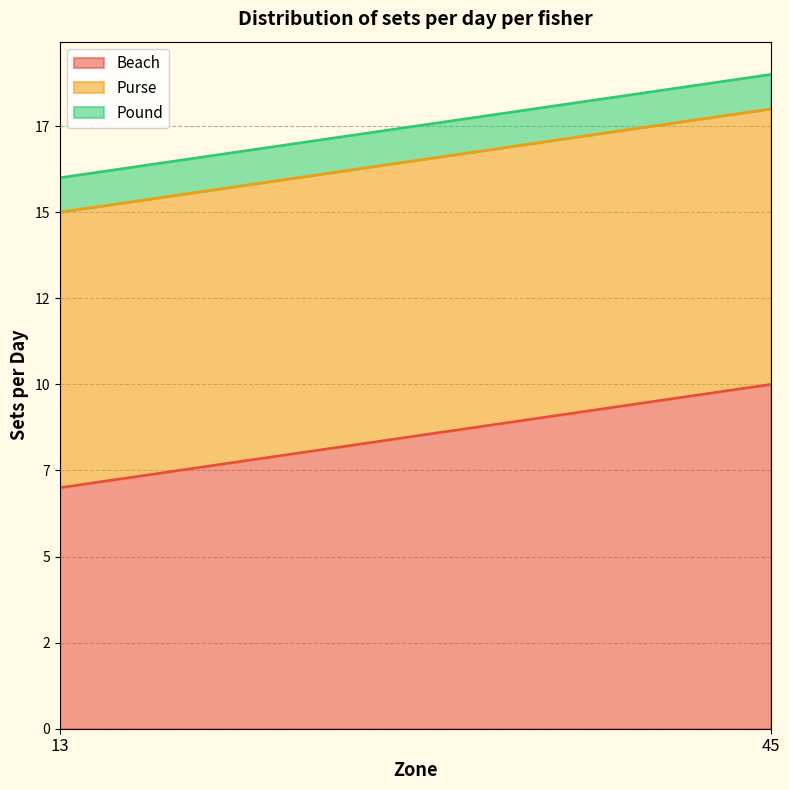

Reading right to left, what are all the values shown in this chart?

Beach: 10	7
Purse: 8	8
Pound: 1	1